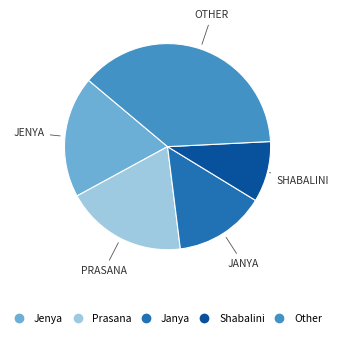

Is there any slice that represents more than half of the pie?

No